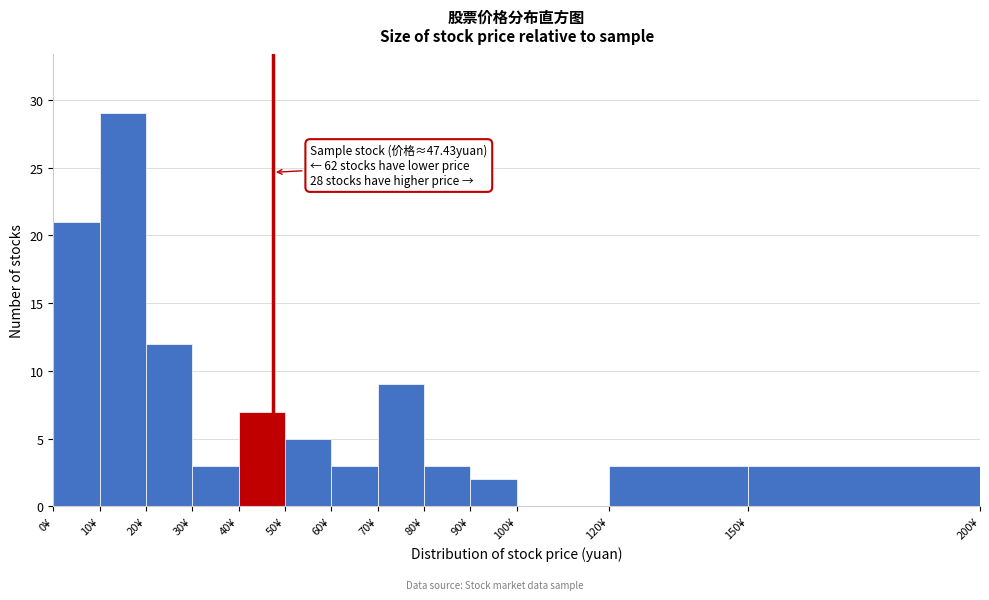

Which range on the x-axis has the tallest bar?

10 to 20